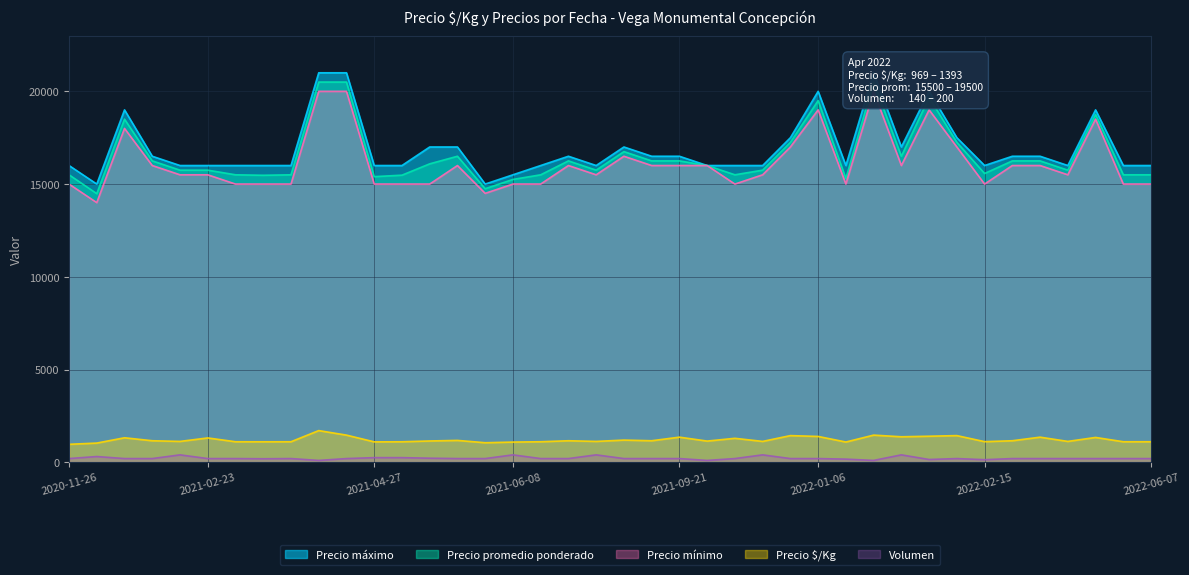

True or false: Precio promedio ponderado and Precio $/Kg intersect in this chart.

False